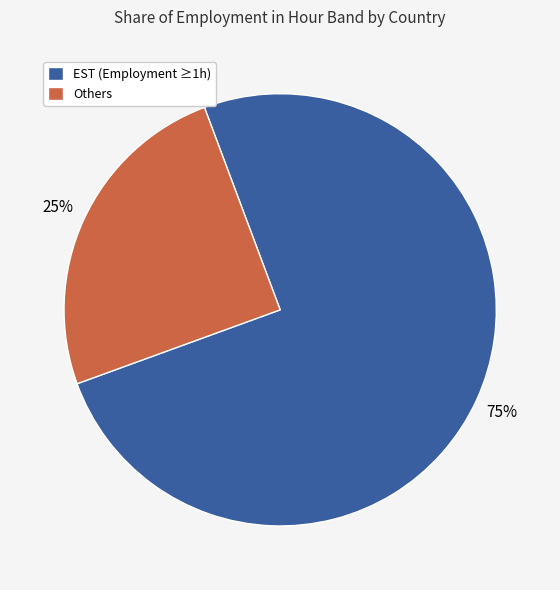

Is there a majority slice in this chart?

Yes